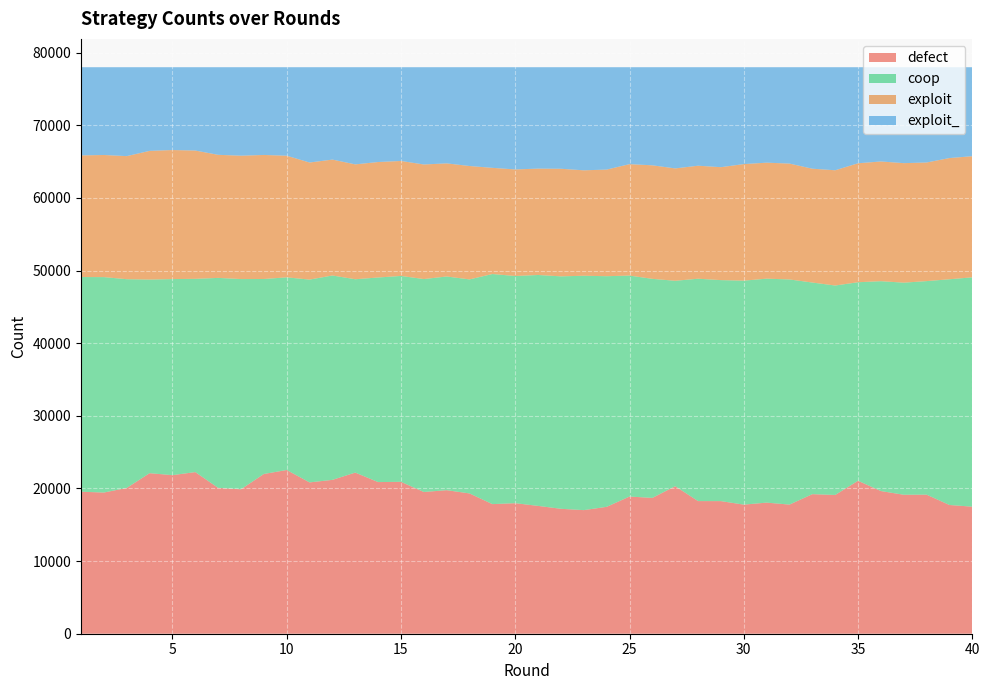

Reading left to right, extract all data points from this chart.

defect: 19552	19438	20071	22103	21834	22254	20080	19888	21994	22541	20834	21184	22186	20879	20914	19516	19763	19315	17845	17972	17599	17200	17018	17470	18886	18701	20312	18262	18258	17775	18051	17779	19215	19105	21058	19644	19135	19147	17724	17493
coop: 29558	29662	28742	26660	26995	26607	28912	28943	26846	26527	27924	28138	26620	28169	28348	29316	29422	29469	31681	31281	31794	32005	32269	31756	30425	30160	28283	30617	30429	30838	30835	31000	29138	28837	27337	28894	29201	29402	31080	31578
exploit: 16748	16815	16946	17718	17768	17667	16946	16988	17079	16748	16121	15959	15816	15899	15830	15777	15575	15613	14619	14673	14646	14813	14518	14680	15341	15632	15471	15558	15550	16048	15972	15953	15674	15870	16380	16484	16456	16333	16689	16677
exploit_: 12142	12085	12241	11519	11403	11472	12062	12181	12081	12184	13121	12719	13378	13053	12908	13391	13240	13603	13855	14074	13961	13982	14195	14094	13348	13507	13934	13563	13763	13339	13142	13268	13973	14188	13225	12978	13208	13118	12507	12252